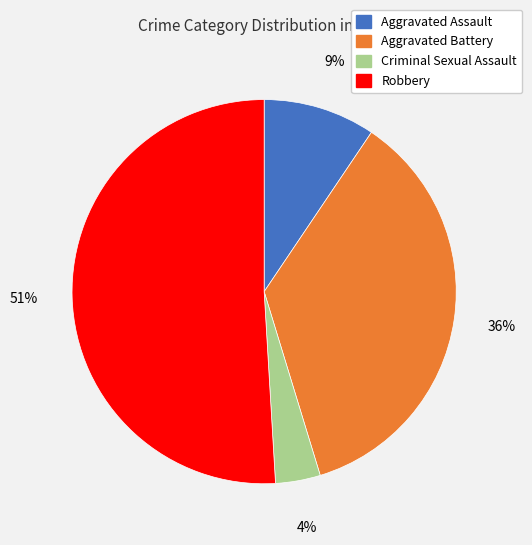

Combined, do Aggravated Assault and Criminal Sexual Assault account for over 50%?

No